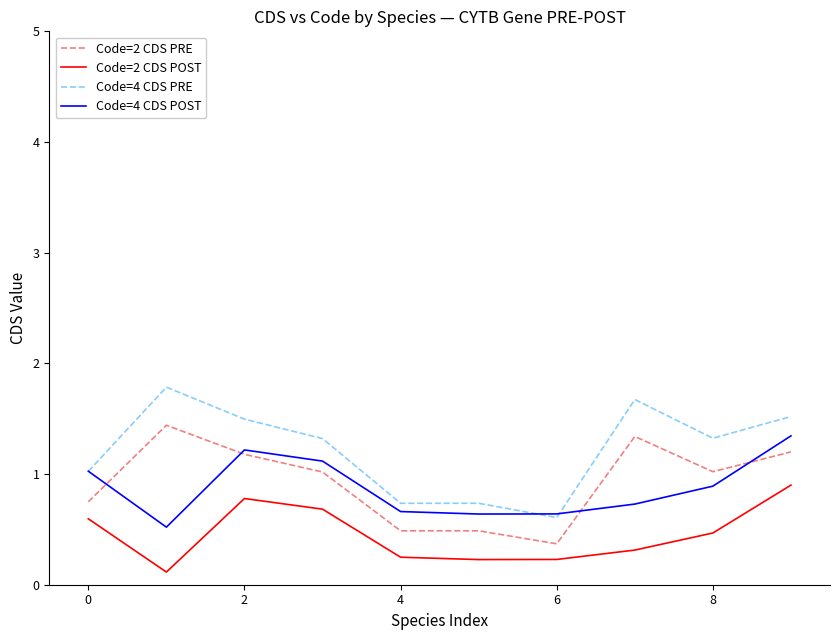

Which series has the widest spread of values?

Code=4 CDS PRE